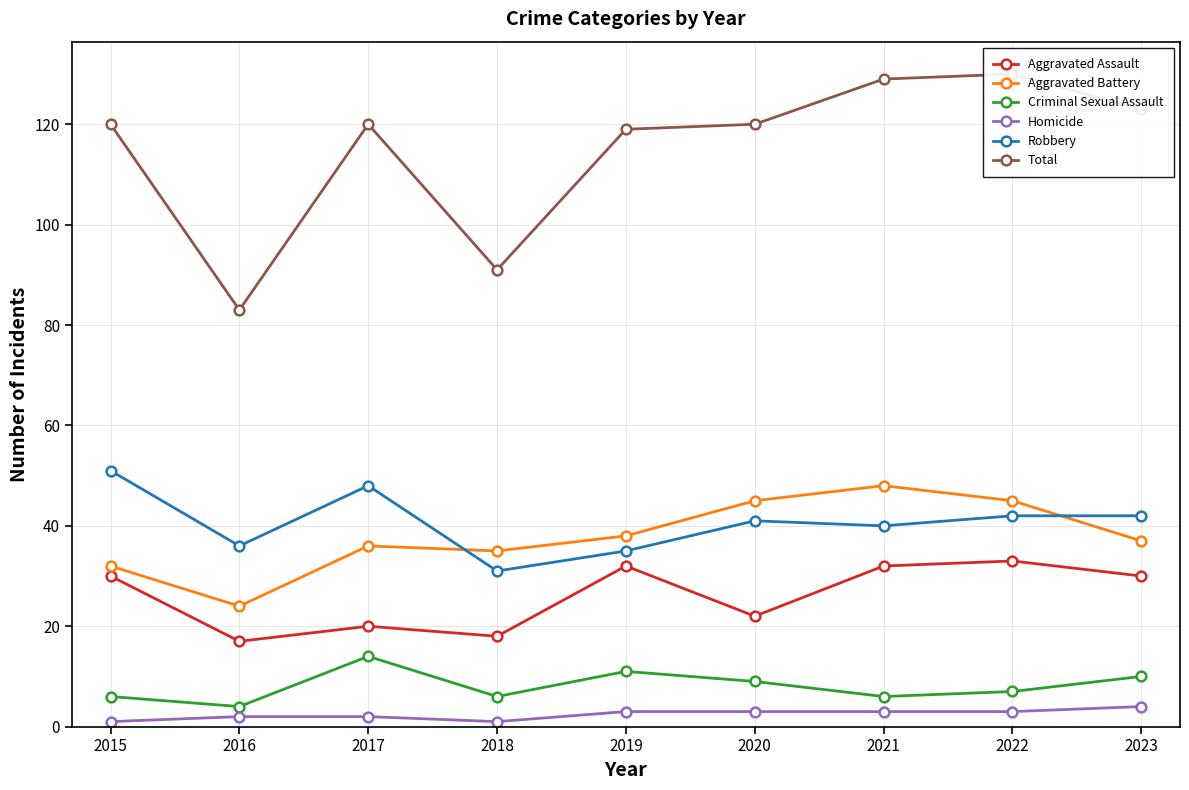

At which label does Aggravated Battery reach its minimum?

2016